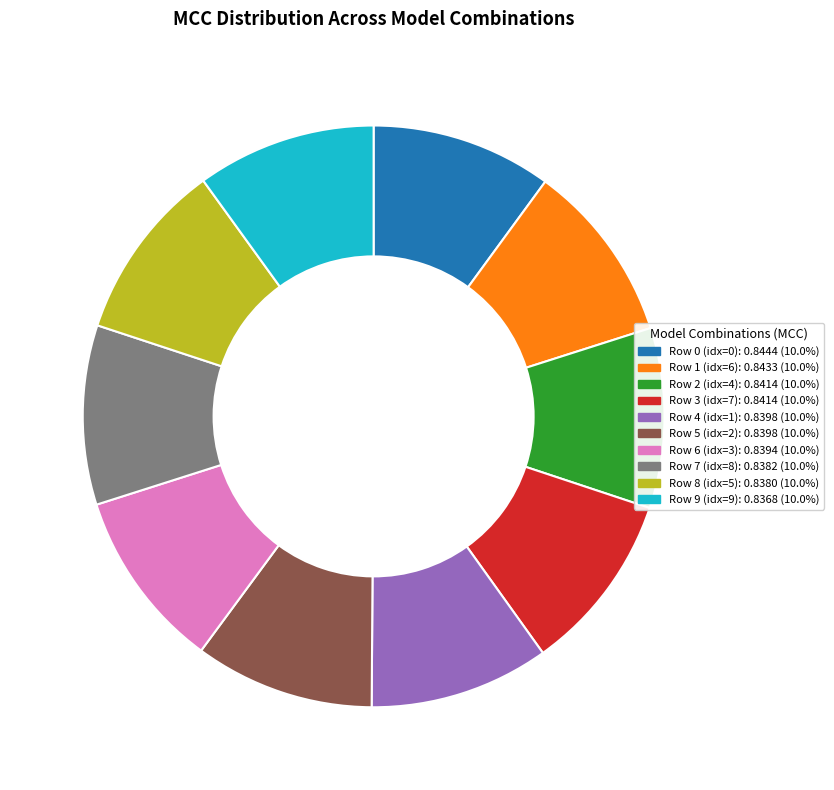

Count the number of slices in the pie.

10